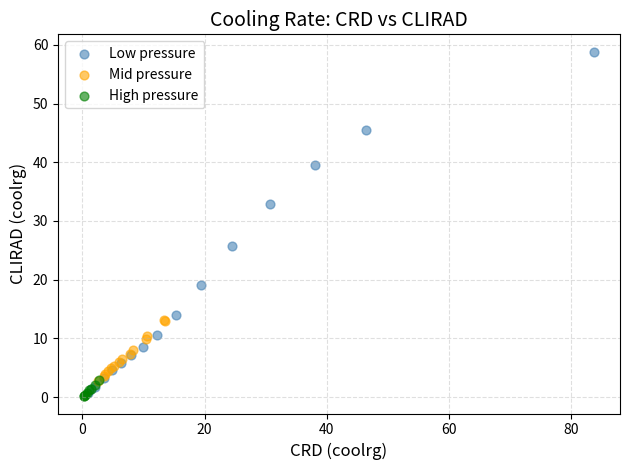

What are all the series names shown in the legend?

Low pressure, Mid pressure, High pressure